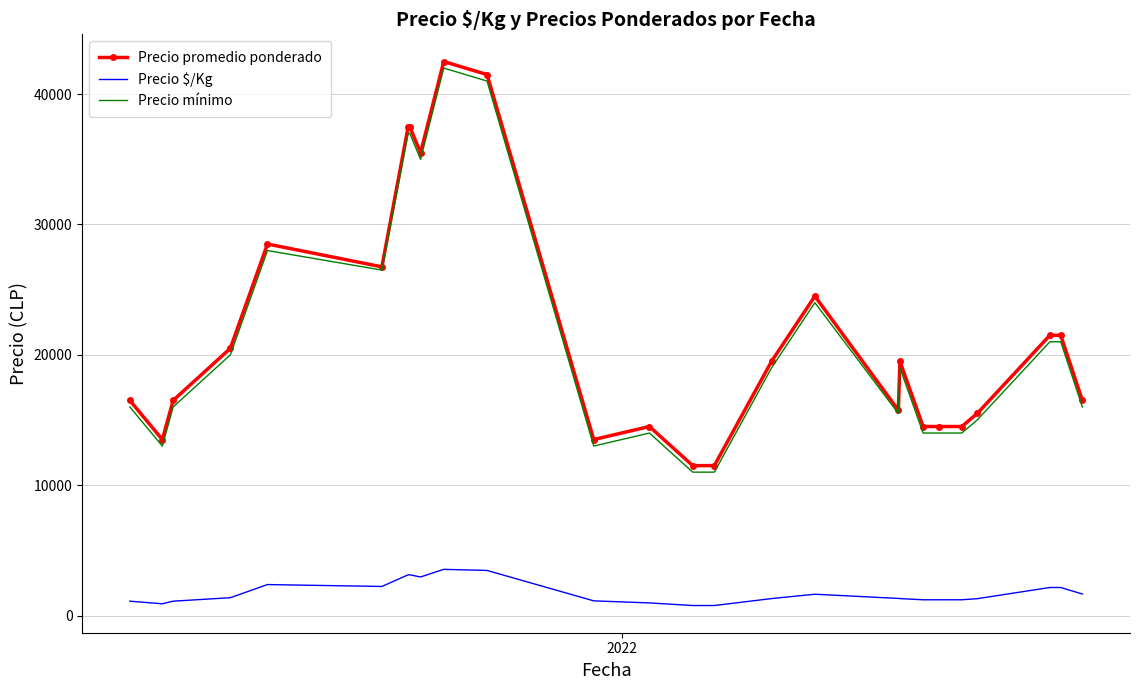

Count the number of categories in the chart.

26